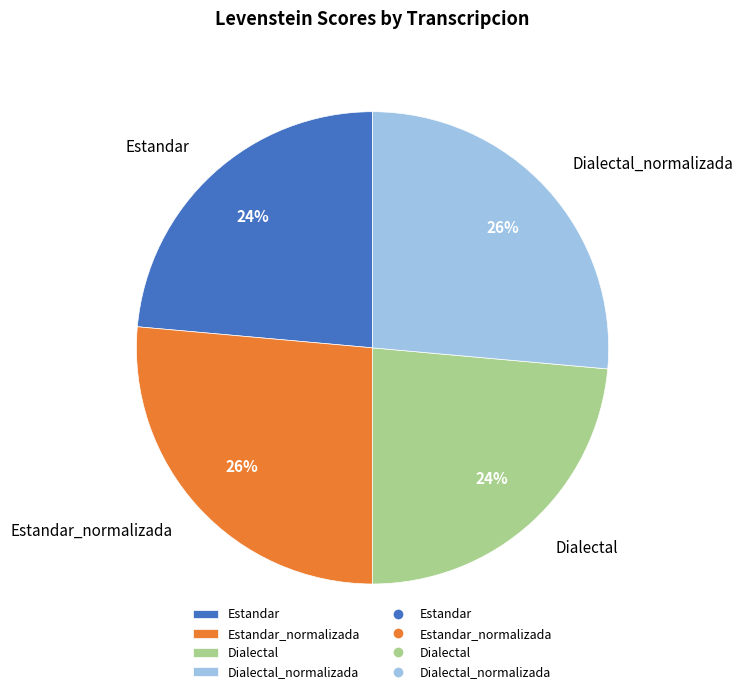

True or false: Dialectal_normalizada accounts for 18% of the total.

False